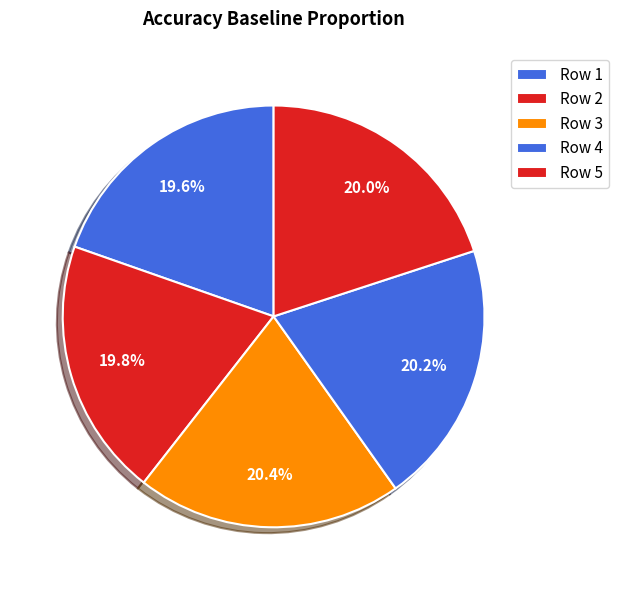

How many slices are in this pie chart?

5